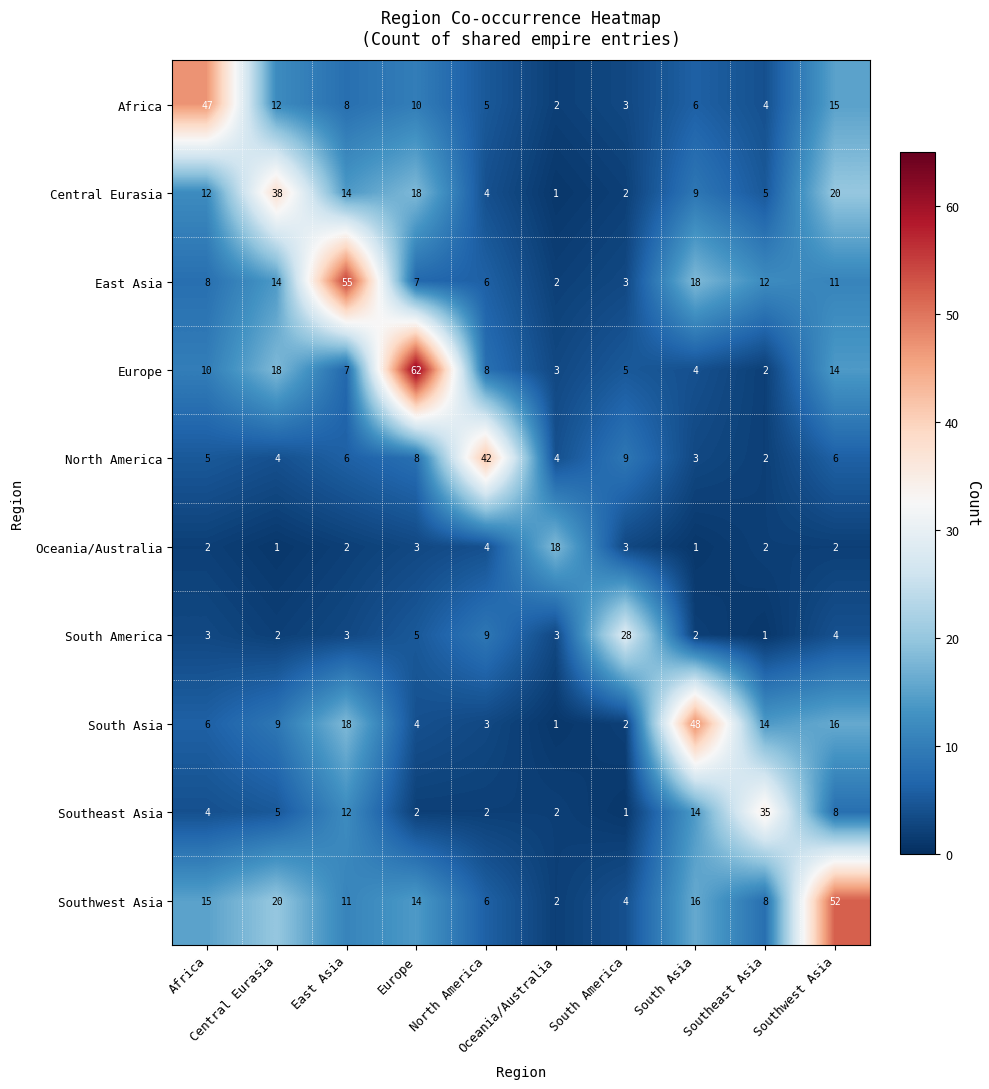

What is the greatest value displayed?

62